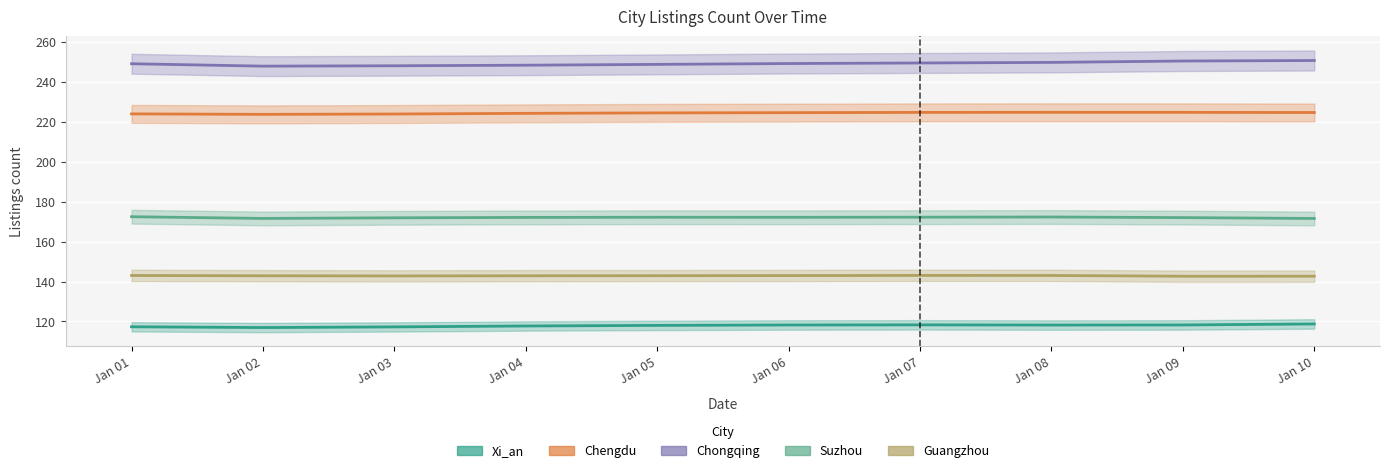

Which category has the lowest value in the Suzhou series?

Jan 10